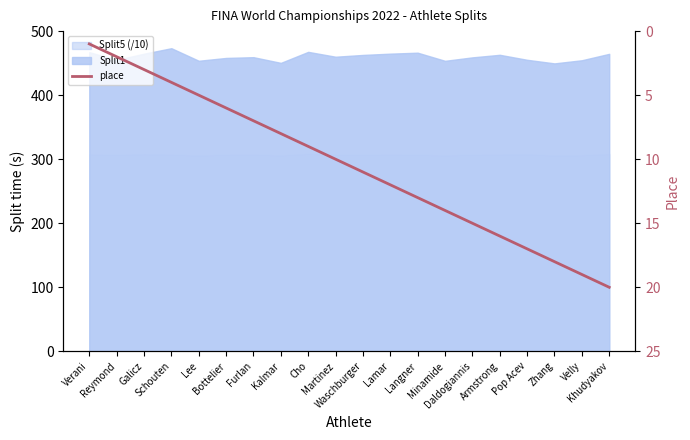

True or false: the data shows 16 at Armstrong.

True